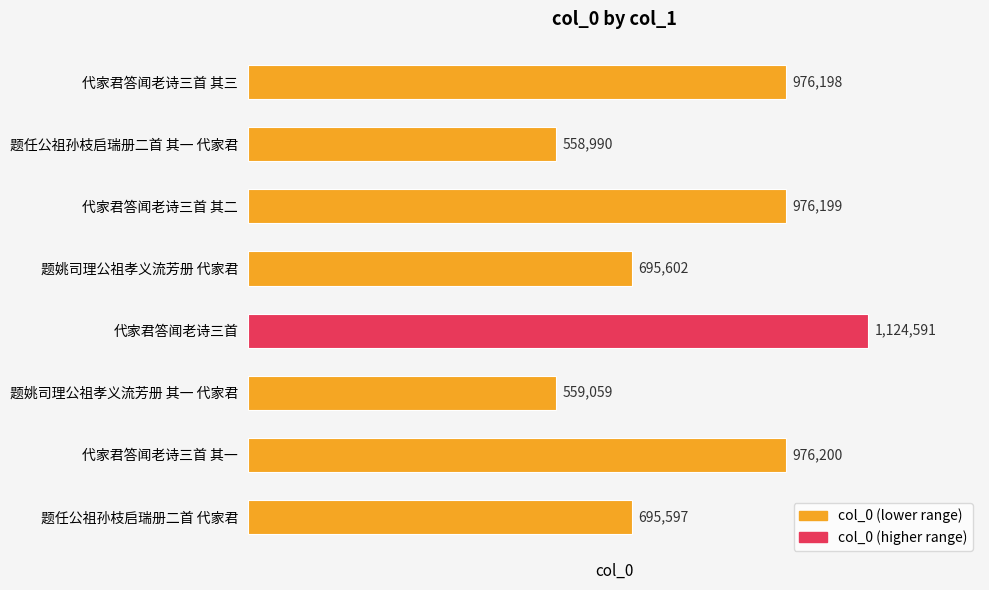

The value at 题任公祖孙枝启瑞册二首 其一 代家君 is 558990. True or false?

True